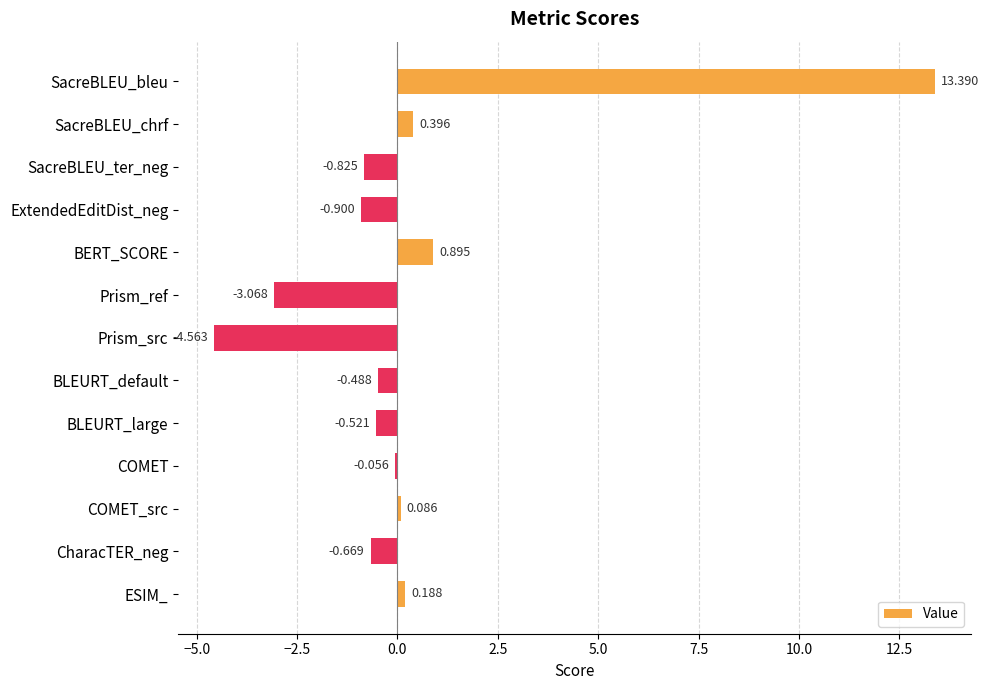

Between BERT_SCORE and SacreBLEU_ter_neg, which is larger?

BERT_SCORE